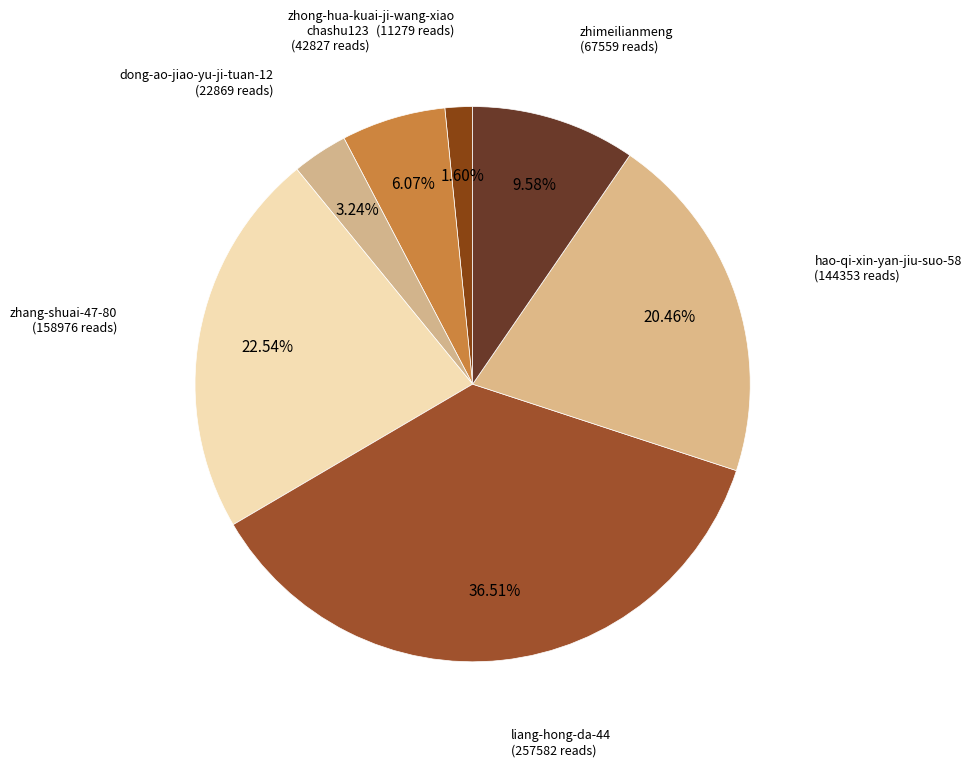

Is there a majority slice in this chart?

No